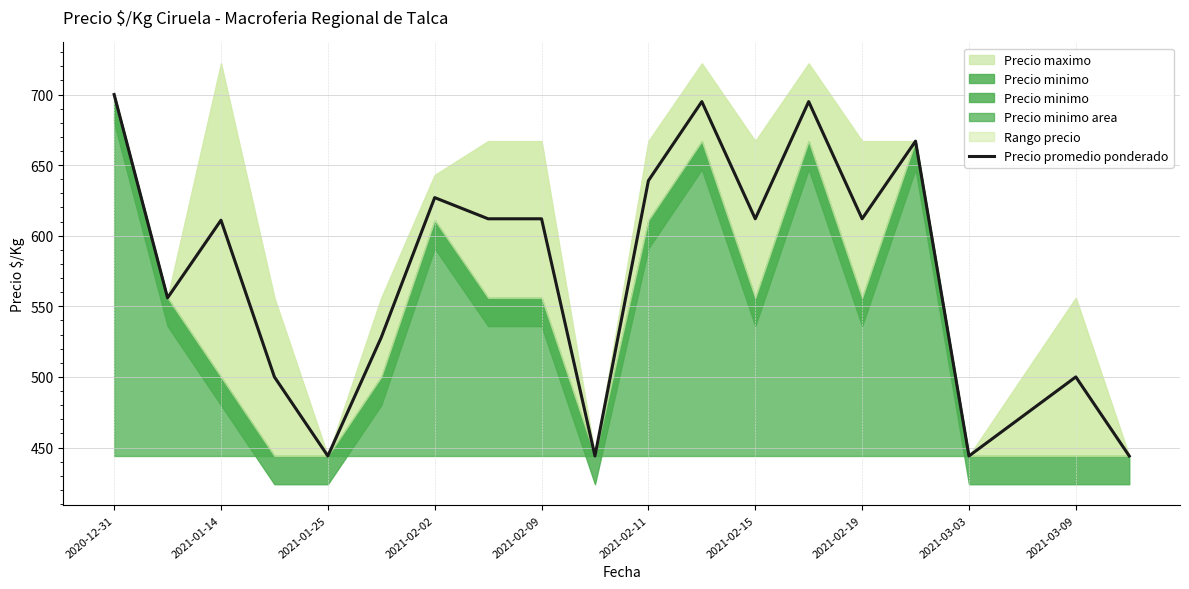

The Precio promedio ponderado series shows 945 at 2021-02-11. True or false?

False